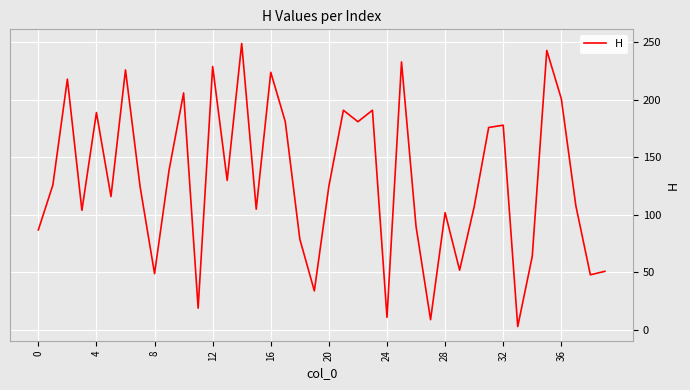

What is the greatest value displayed?

249